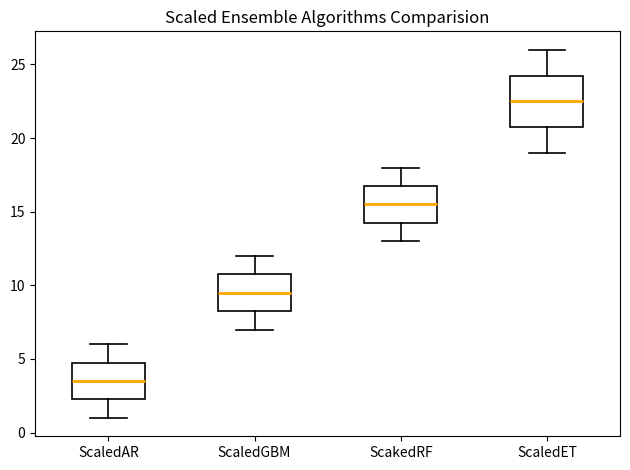

Where does the upper whisker of the box for ScaledGBM end on the y-axis? The values are not printed on the chart, so give them approximately, as read against the axis.

12.0